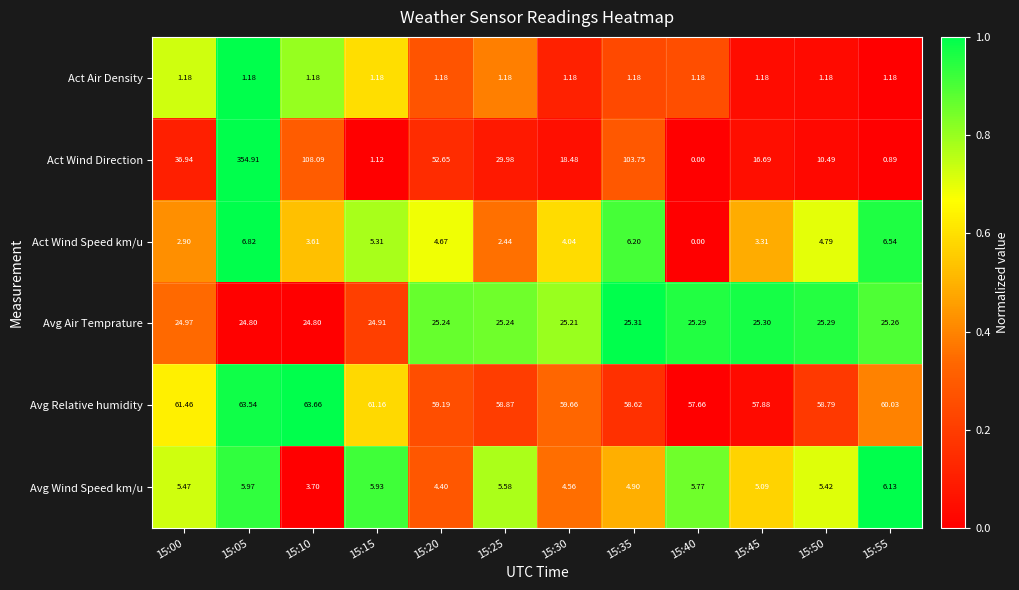

Between 15:00 and 15:50, which series saw the biggest shift?

Act Wind Direction